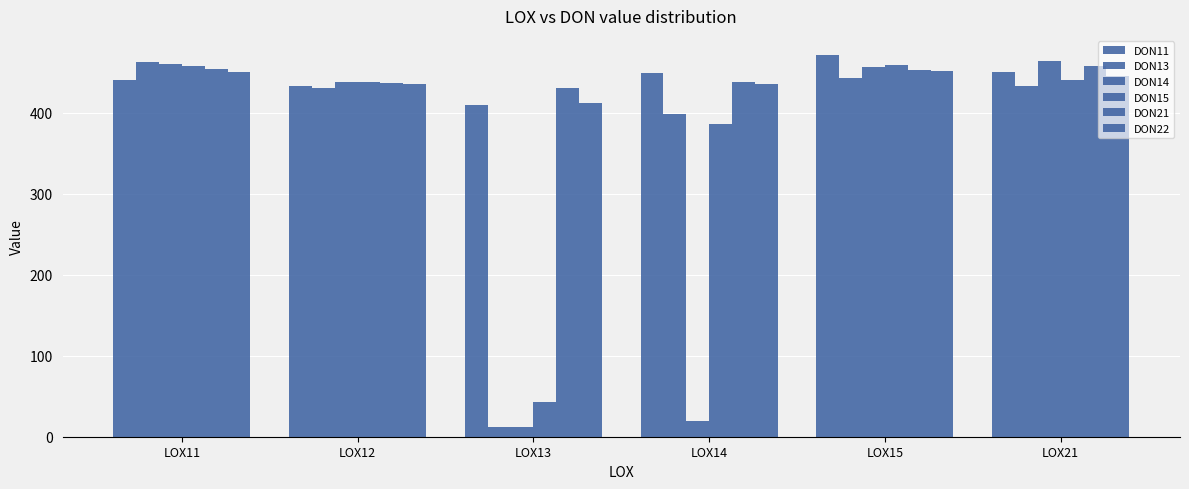

How many data points in DON22 are above 445?

3